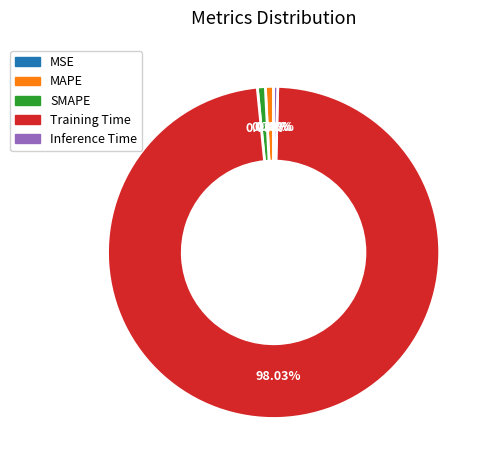

What is the majority slice?

Training Time